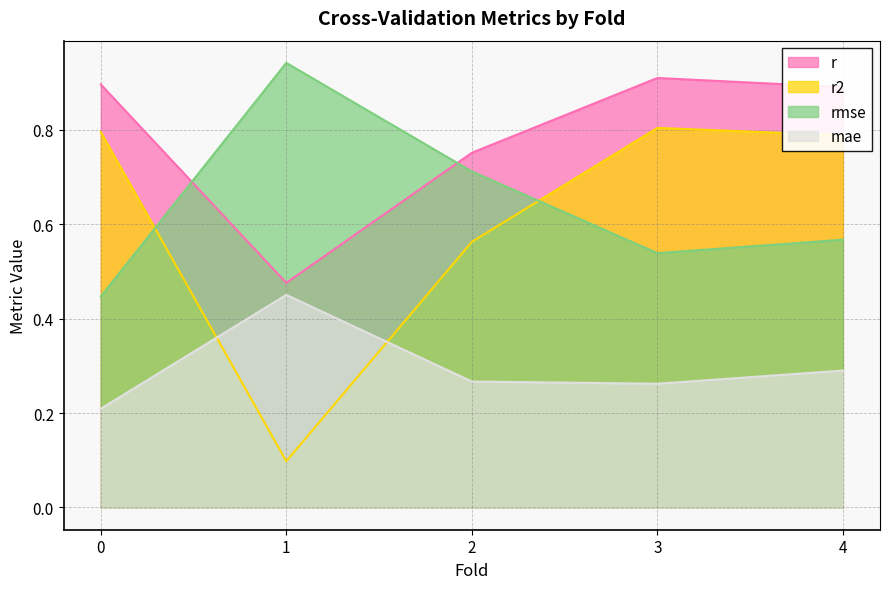

Which series has the largest total across all categories?

r